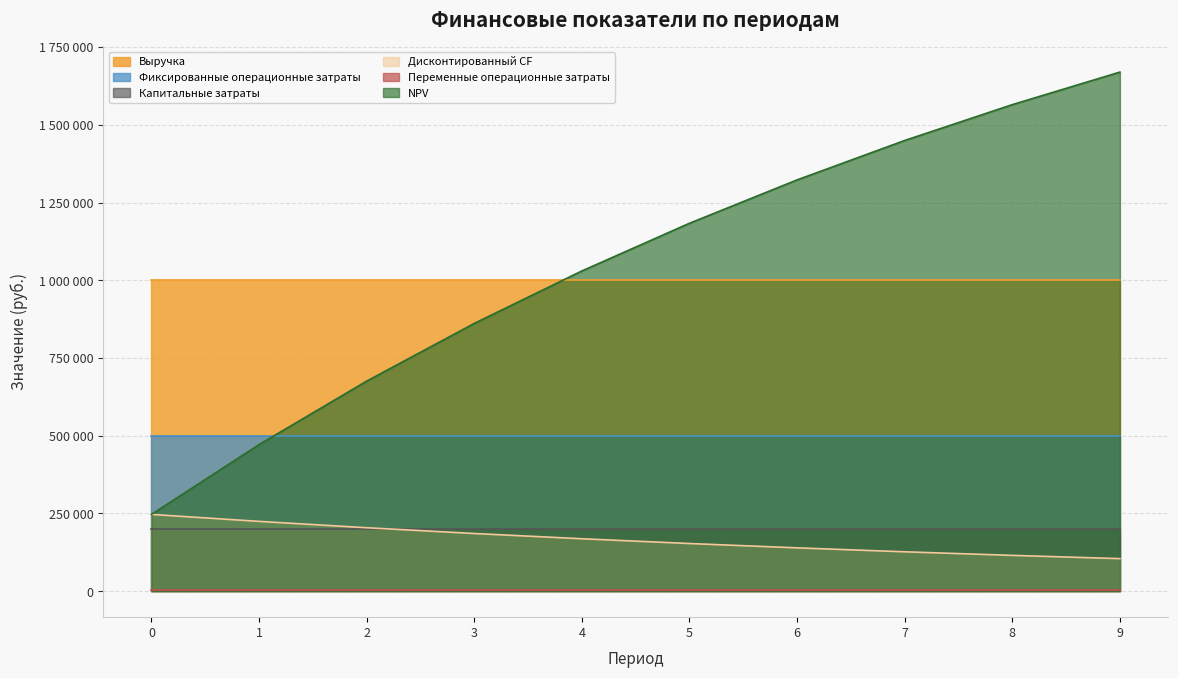

At how many categories does at least one series exceed 775221?

10